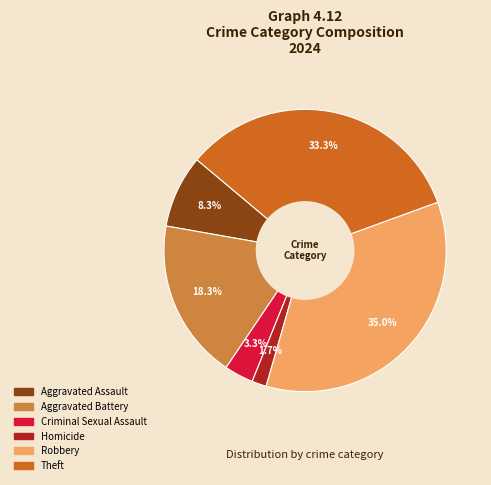

How many slices are in this pie chart?

6